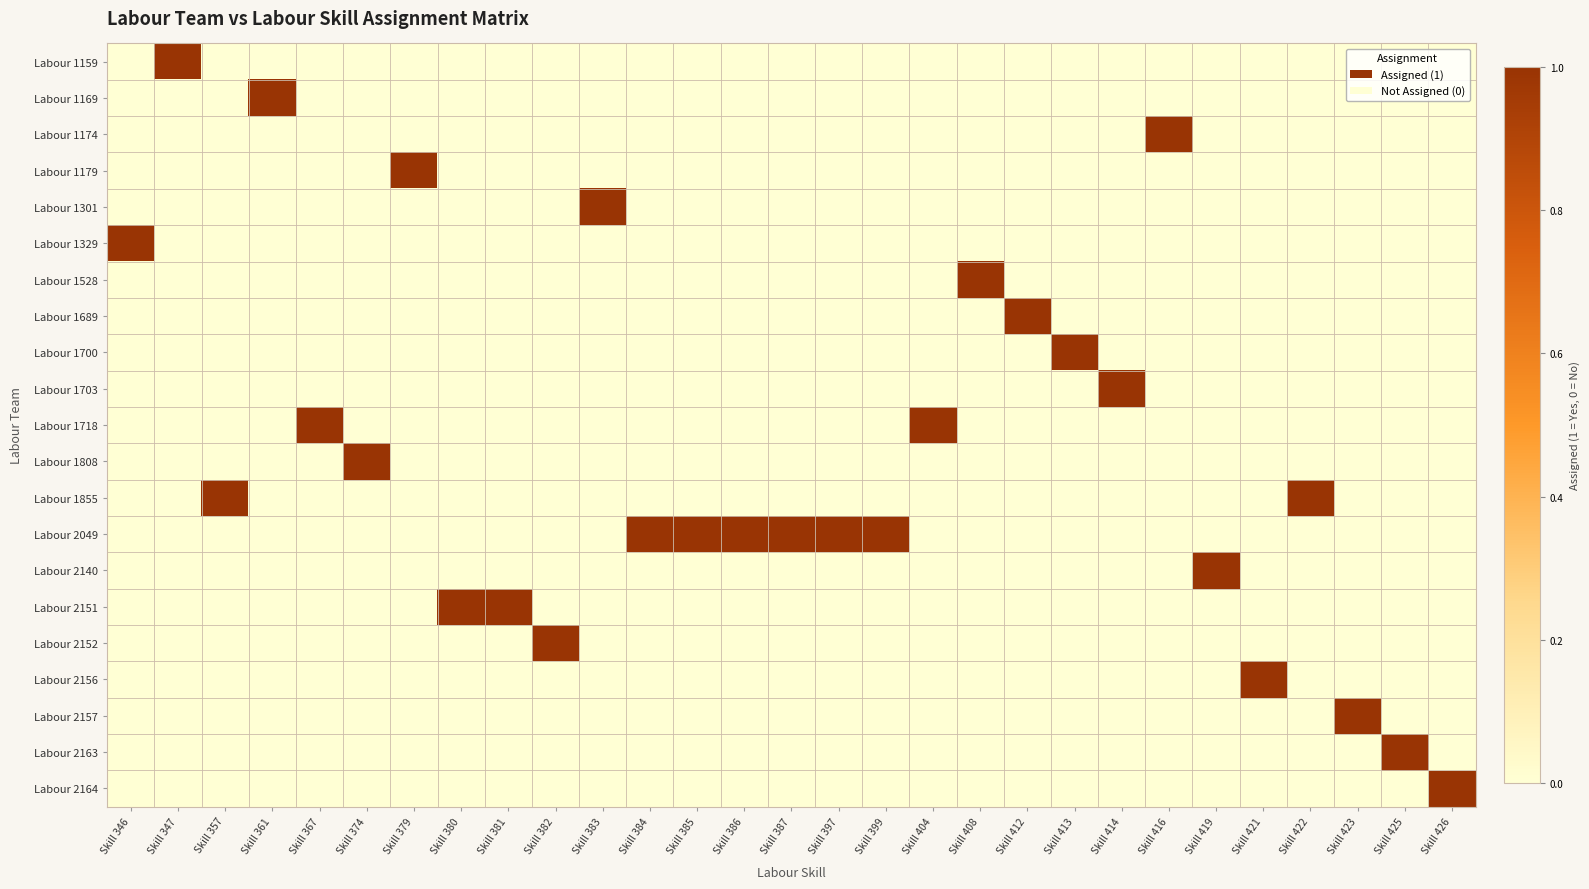

What is the difference between the highest and lowest values at Skill 404?

1